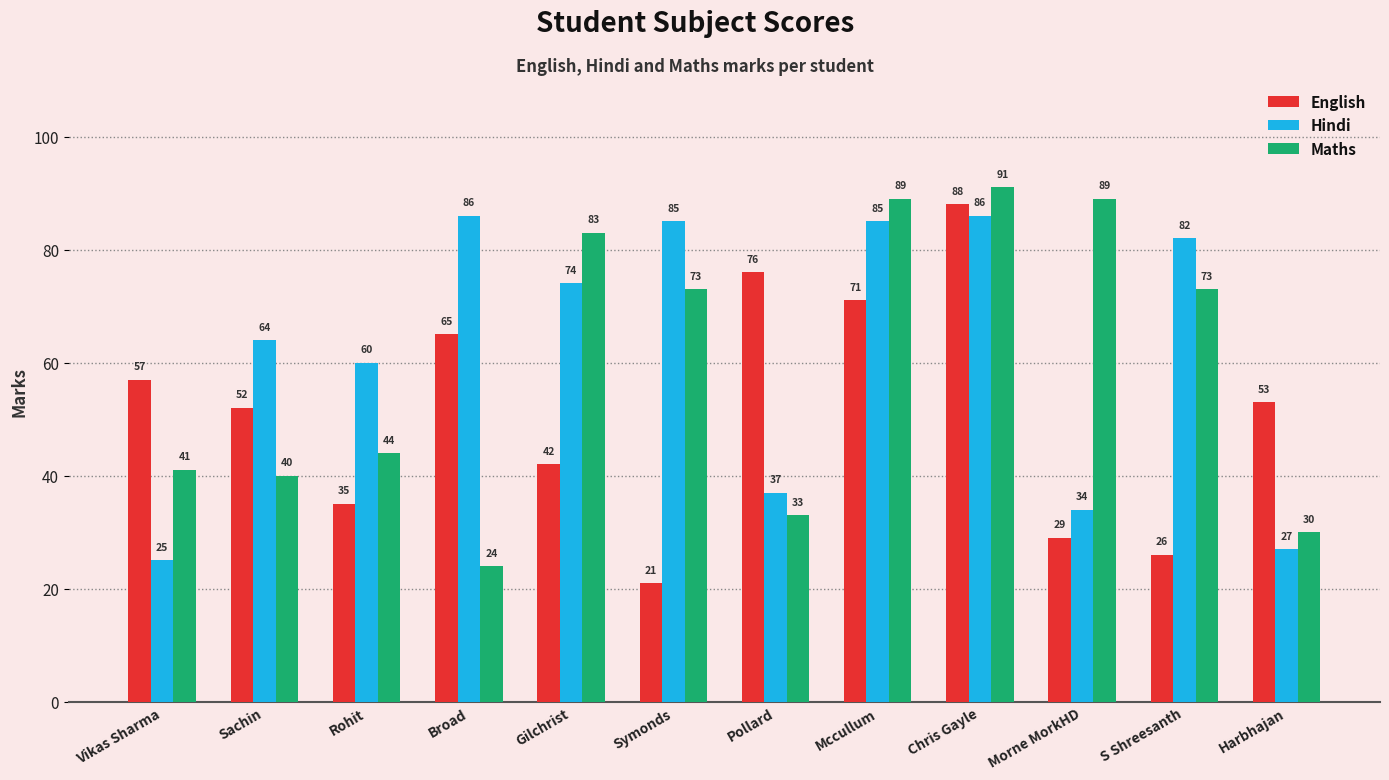

What is the spread (max minus min) of values at Chris Gayle?

5